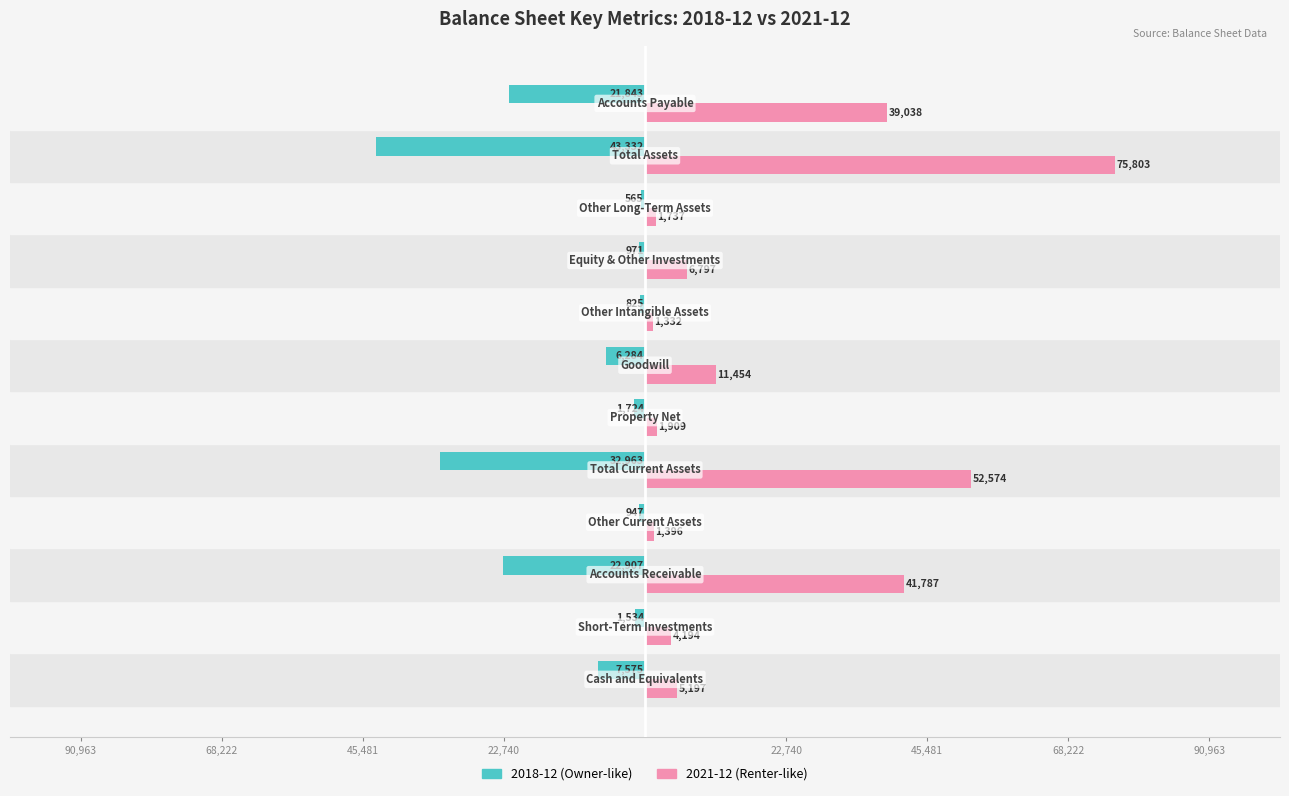

What is the label of the 5th bar from the right?

Equity & Other Investments